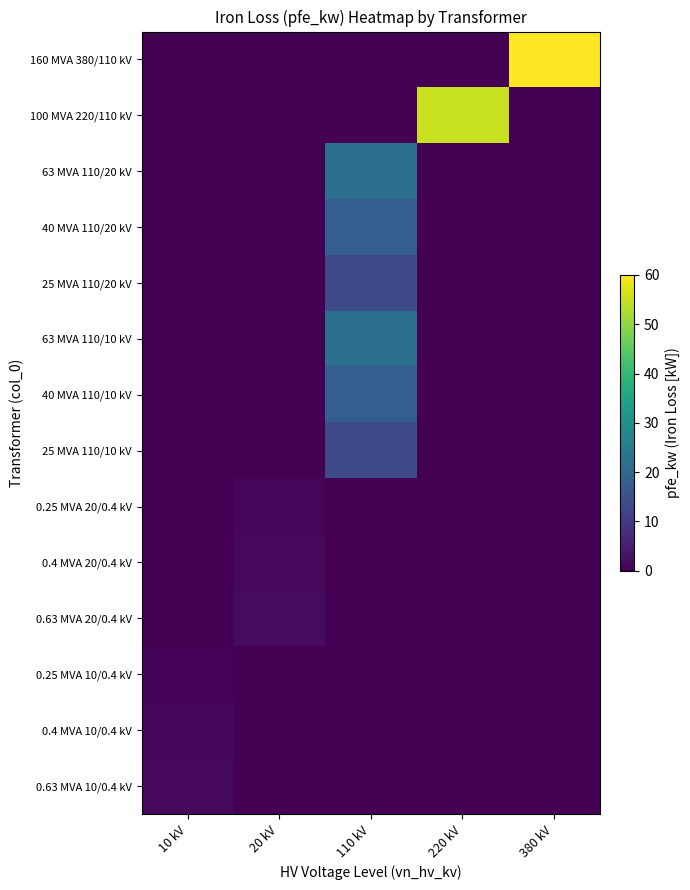

Reading left to right, extract all data points from this chart.

row_0: 10 kV=0.0	20 kV=0.0	110 kV=0.0	220 kV=0.0	380 kV=60.0
row_1: 10 kV=0.0	20 kV=0.0	110 kV=0.0	220 kV=55.0	380 kV=0.0
row_2: 10 kV=0.0	20 kV=0.0	110 kV=22.0	220 kV=0.0	380 kV=0.0
row_3: 10 kV=0.0	20 kV=0.0	110 kV=18.0	220 kV=0.0	380 kV=0.0
row_4: 10 kV=0.0	20 kV=0.0	110 kV=14.0	220 kV=0.0	380 kV=0.0
row_5: 10 kV=0.0	20 kV=0.0	110 kV=22.0	220 kV=0.0	380 kV=0.0
row_6: 10 kV=0.0	20 kV=0.0	110 kV=18.0	220 kV=0.0	380 kV=0.0
row_7: 10 kV=0.0	20 kV=0.0	110 kV=14.0	220 kV=0.0	380 kV=0.0
row_8: 10 kV=0.0	20 kV=0.8	110 kV=0.0	220 kV=0.0	380 kV=0.0
row_9: 10 kV=0.0	20 kV=1.4	110 kV=0.0	220 kV=0.0	380 kV=0.0
row_10: 10 kV=0.0	20 kV=1.6	110 kV=0.0	220 kV=0.0	380 kV=0.0
row_11: 10 kV=0.6	20 kV=0.0	110 kV=0.0	220 kV=0.0	380 kV=0.0
row_12: 10 kV=0.9	20 kV=0.0	110 kV=0.0	220 kV=0.0	380 kV=0.0
row_13: 10 kV=1.2	20 kV=0.0	110 kV=0.0	220 kV=0.0	380 kV=0.0